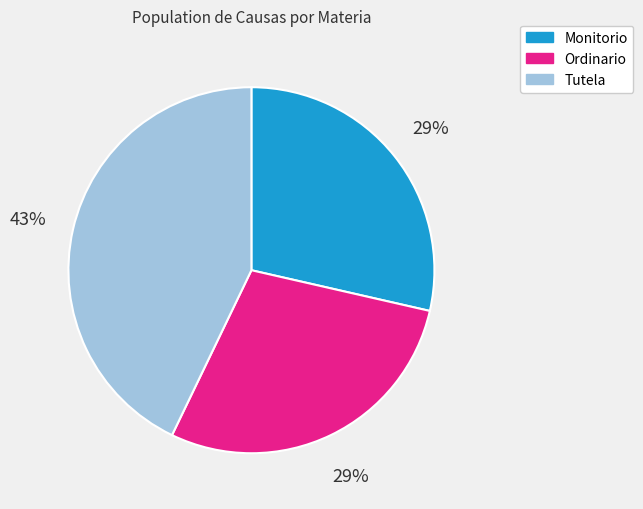

To the nearest percent, what is the combined percentage of Tutela and Monitorio?

71%